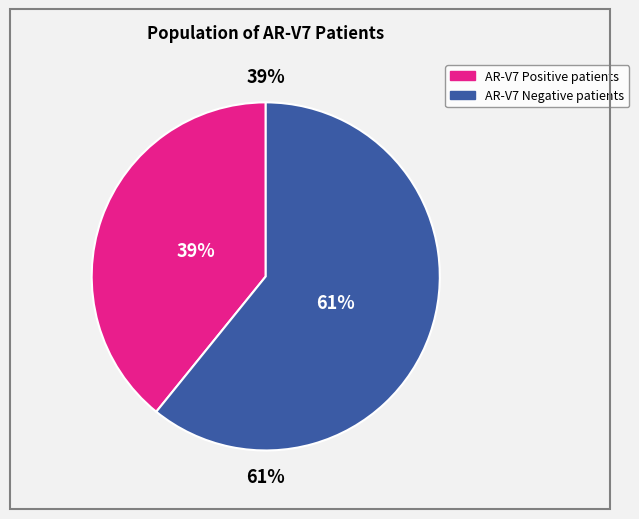

To the nearest percent, what is the average slice percentage?

50%